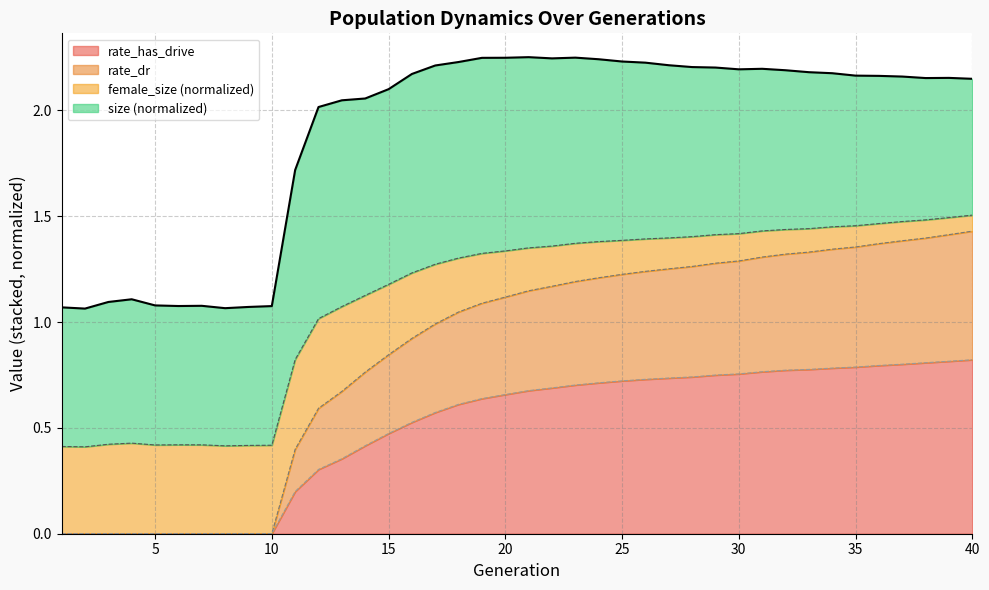

What is the total value across all series at 15?

2.1